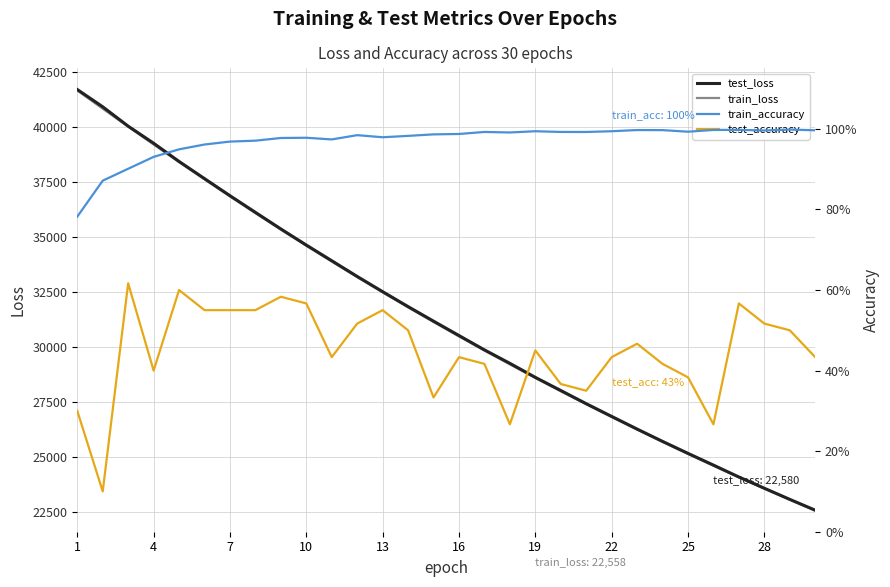

What is the lowest value of the train_loss series?

22558.3